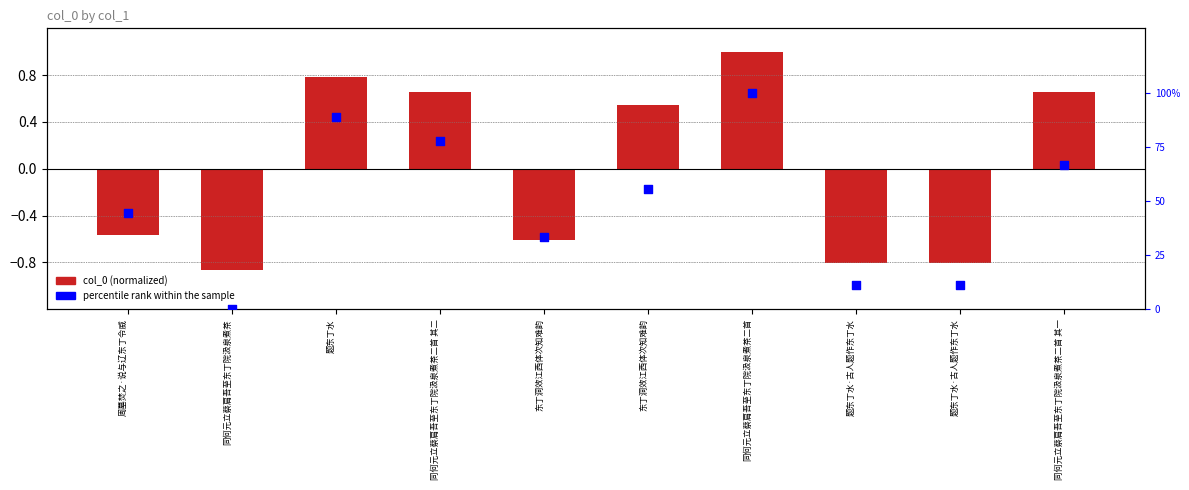

Which series has the largest total across all categories?

percentile rank within the sample